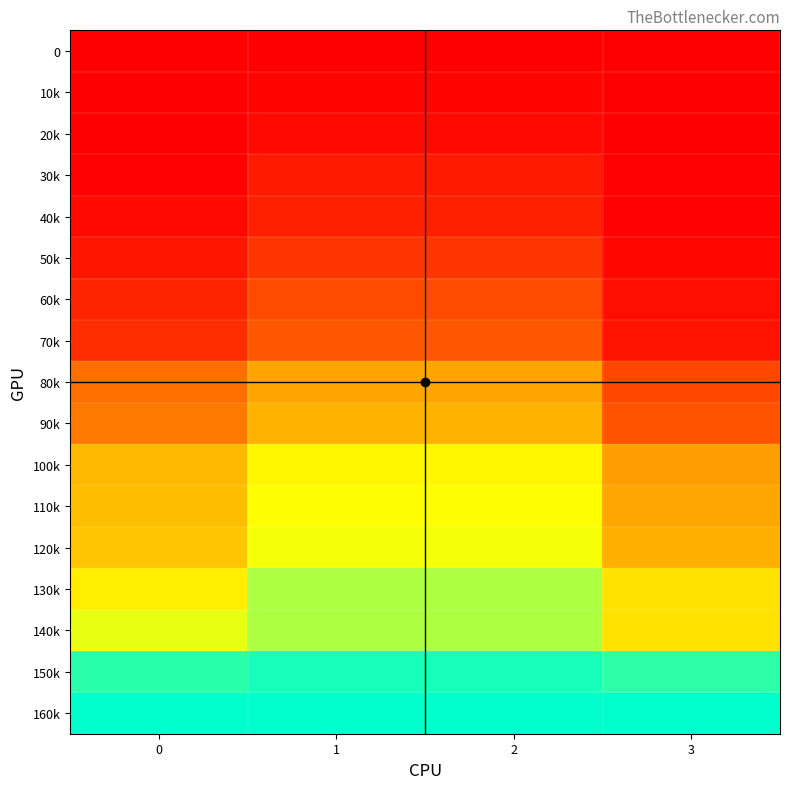

Reading left to right, extract all data points from this chart.

0: 0=0.0	1=0.0	2=0.0	3=0.0
10k: 0=0.0	1=0.0	2=0.0	3=0.0
20k: 0=0.0	1=0.0	2=0.0	3=0.0
30k: 0=0.0	1=0.1	2=0.1	3=0.0
40k: 0=0.0	1=0.1	2=0.1	3=0.0
50k: 0=0.1	1=0.1	2=0.1	3=0.0
60k: 0=0.1	1=0.2	2=0.2	3=0.0
70k: 0=0.1	1=0.2	2=0.2	3=0.1
80k: 0=0.3	1=0.4	2=0.4	3=0.2
90k: 0=0.3	1=0.5	2=0.5	3=0.2
100k: 0=0.5	1=0.6	2=0.6	3=0.4
110k: 0=0.5	1=0.7	2=0.7	3=0.4
120k: 0=0.5	1=0.7	2=0.7	3=0.5
130k: 0=0.6	1=0.8	2=0.8	3=0.6
140k: 0=0.7	1=0.8	2=0.8	3=0.6
150k: 0=0.9	1=1.0	2=1.0	3=0.9
160k: 0=1.0	1=1.0	2=1.0	3=1.0